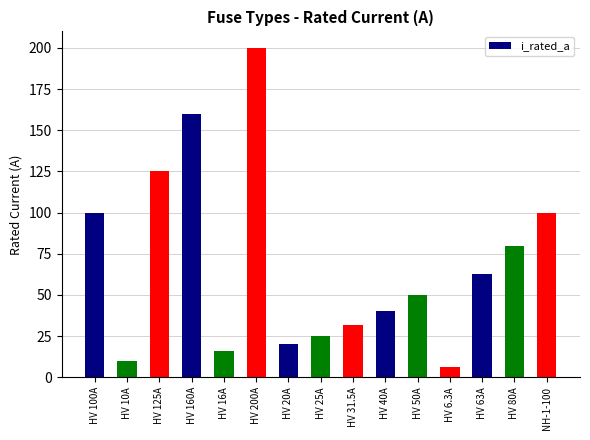

What is the value of the 12th bar from the left?

6.3